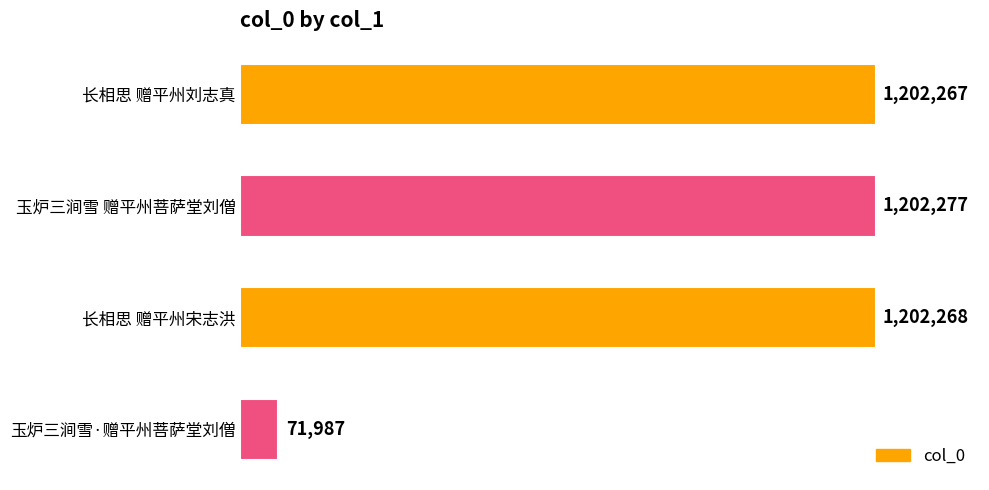

Rank the categories by value from lowest to highest.

玉炉三涧雪·赠平州菩萨堂刘僧, 长相思 赠平州刘志真, 长相思 赠平州宋志洪, 玉炉三涧雪 赠平州菩萨堂刘僧